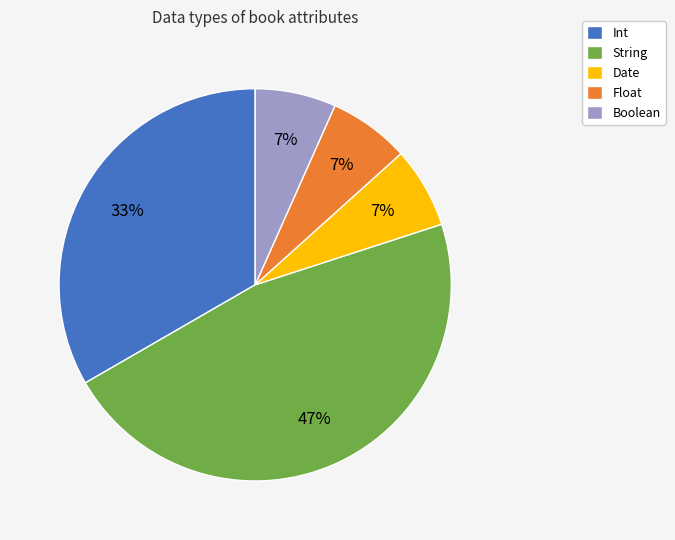

Do Date and Float together represent more than half of the pie?

No